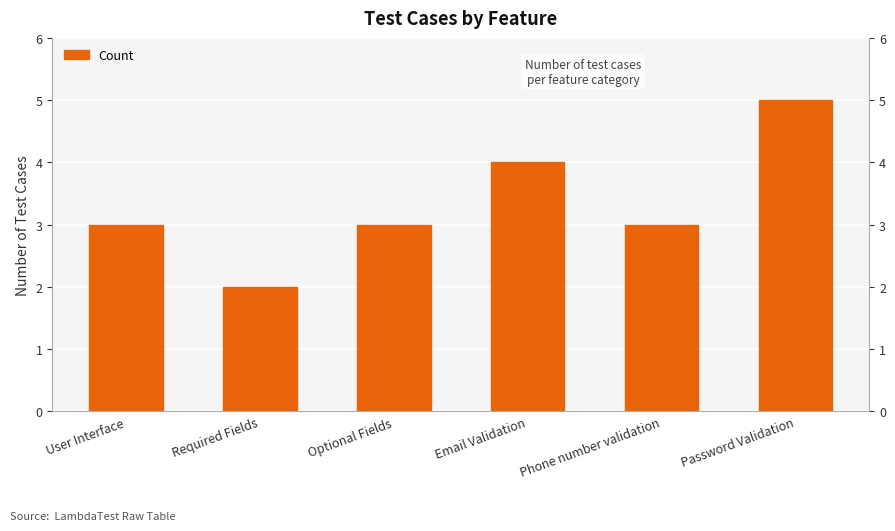

Does the chart contain stacked bars?

No